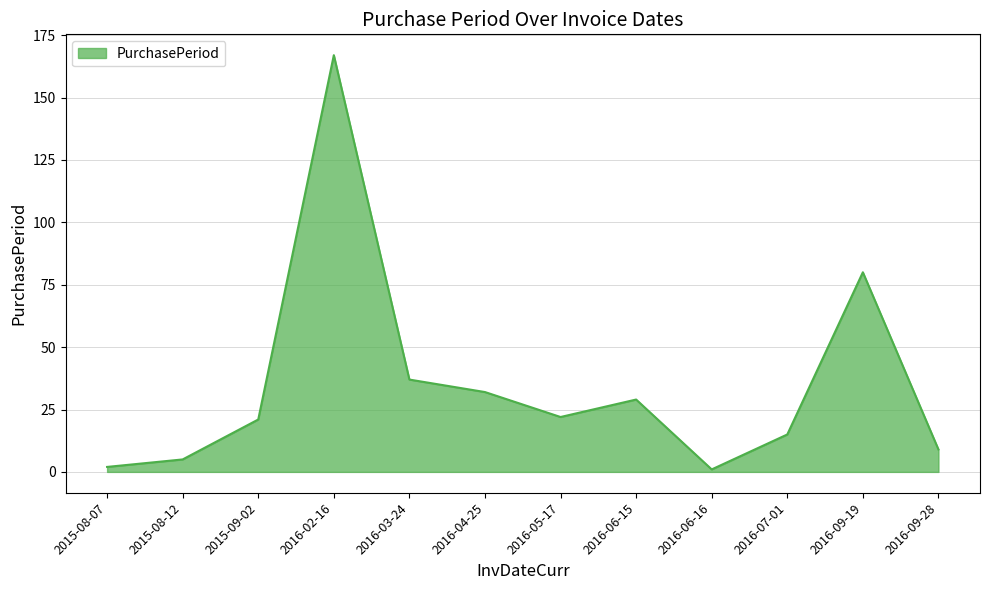

What is the greatest value displayed?

167